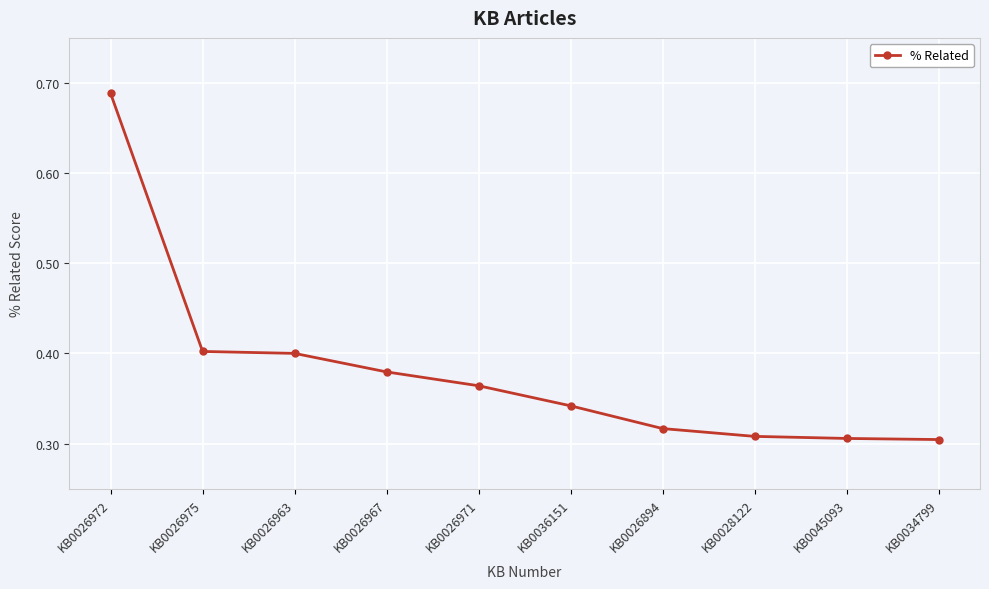

What position from the left is KB0045093?

9